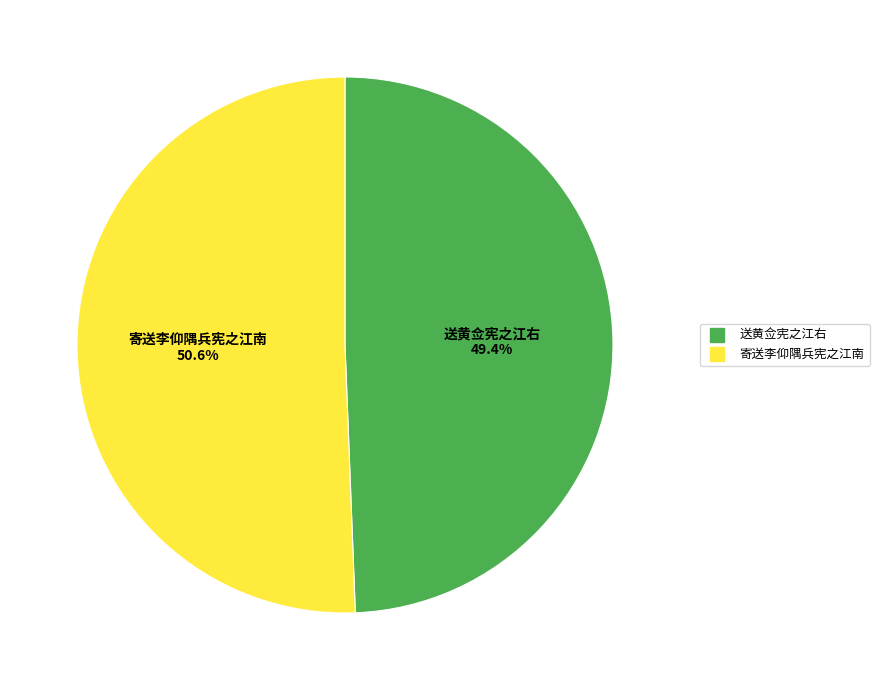

Which has a higher value, 送黄佥宪之江右 or 寄送李仰隅兵宪之江南?

寄送李仰隅兵宪之江南